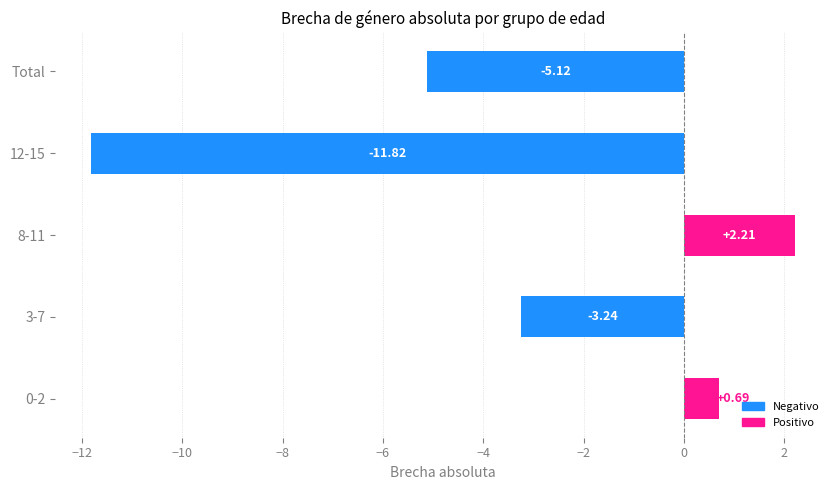

What is the sum of all values?

-17.3